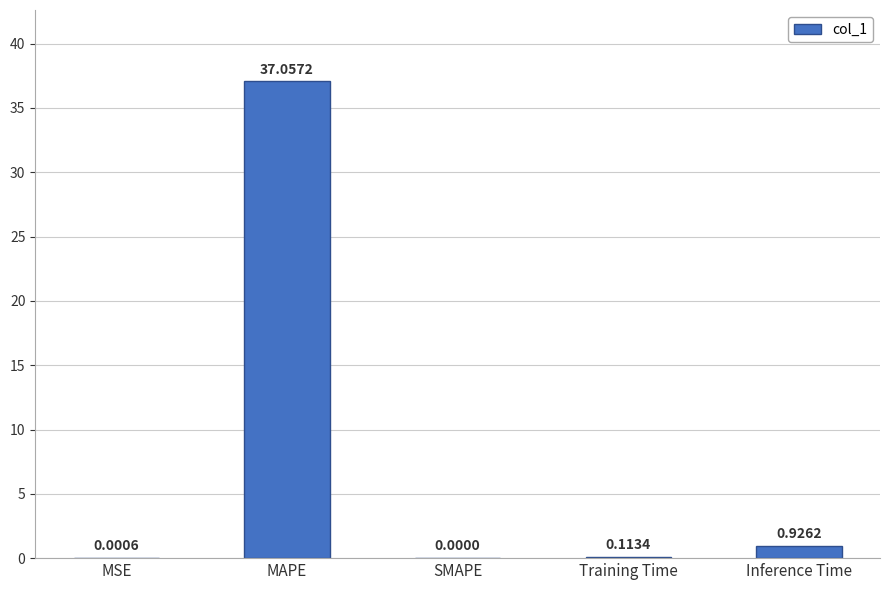

What is the sum of all values?

38.1